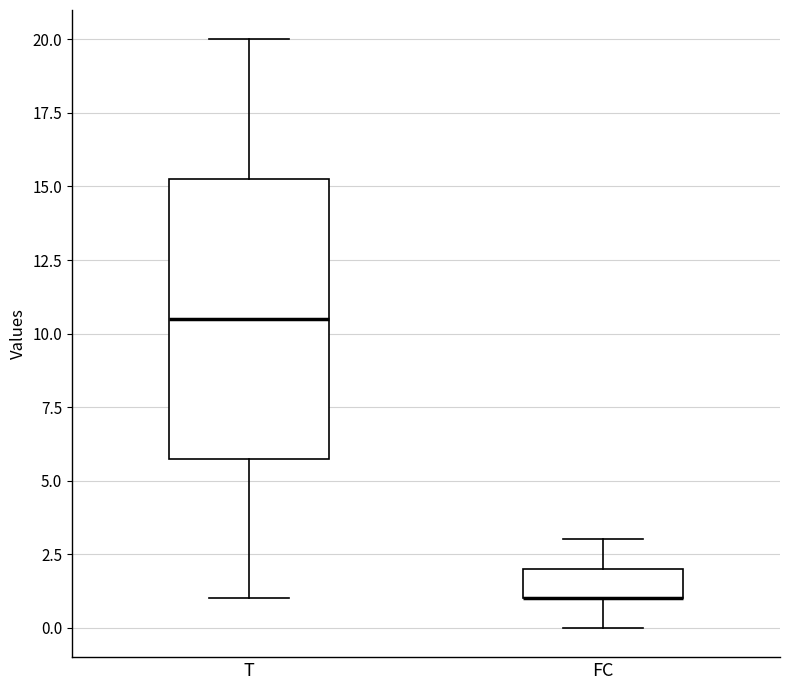

Which box is the tallest, from its lower edge to its upper edge?

T